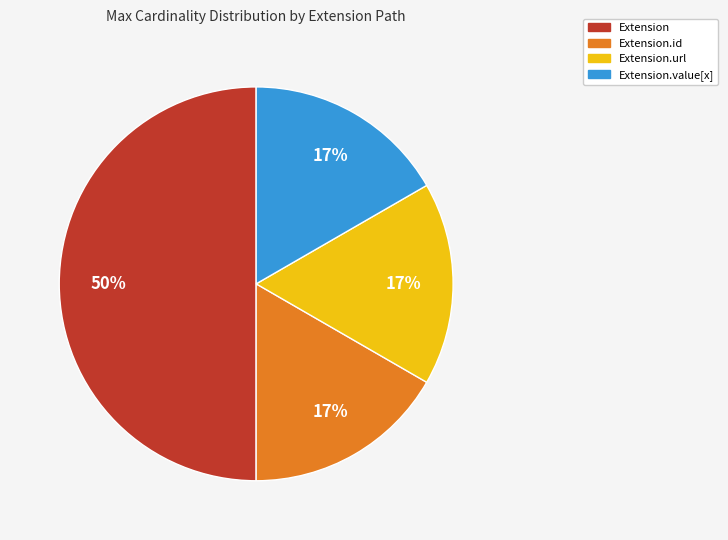

What is the ratio of the value at Extension.id to the value at Extension.value[x]?

1.0